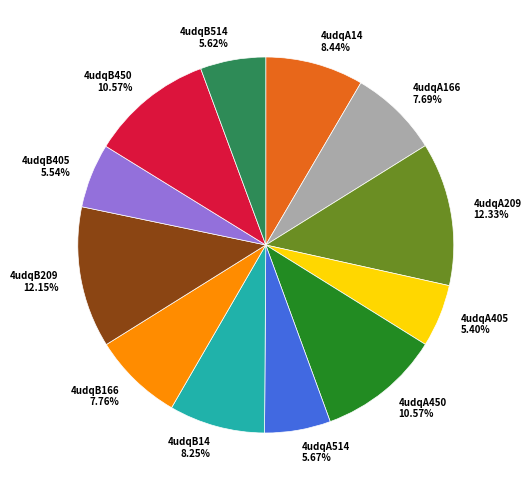

Does 4udqB209 account for over 50% of the chart?

No